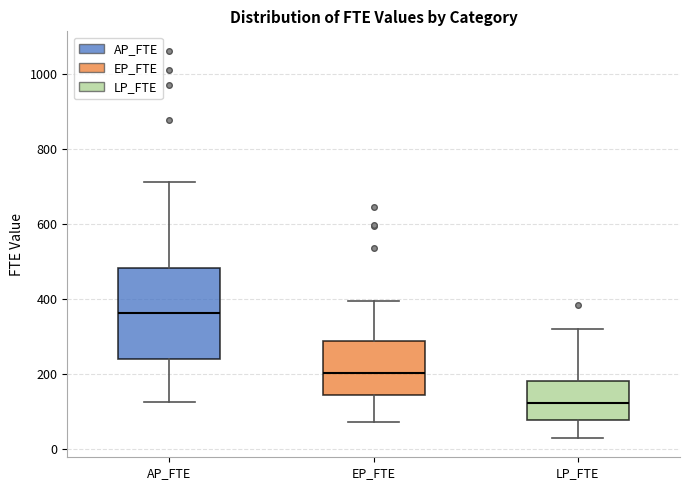

Reading left to right, transcribe this box plot: for each box, give where its median line is, the range the box spans, and where its two whiskers end, as read against the y-axis. The values are not printed on the chart, so give them approximately, as read against the axis.

AP_FTE: median 360, box 240 to 480, whiskers 120 to 720
EP_FTE: median 200, box 140 to 280, whiskers 80 to 400
LP_FTE: median 120, box 80 to 180, whiskers 20 to 320